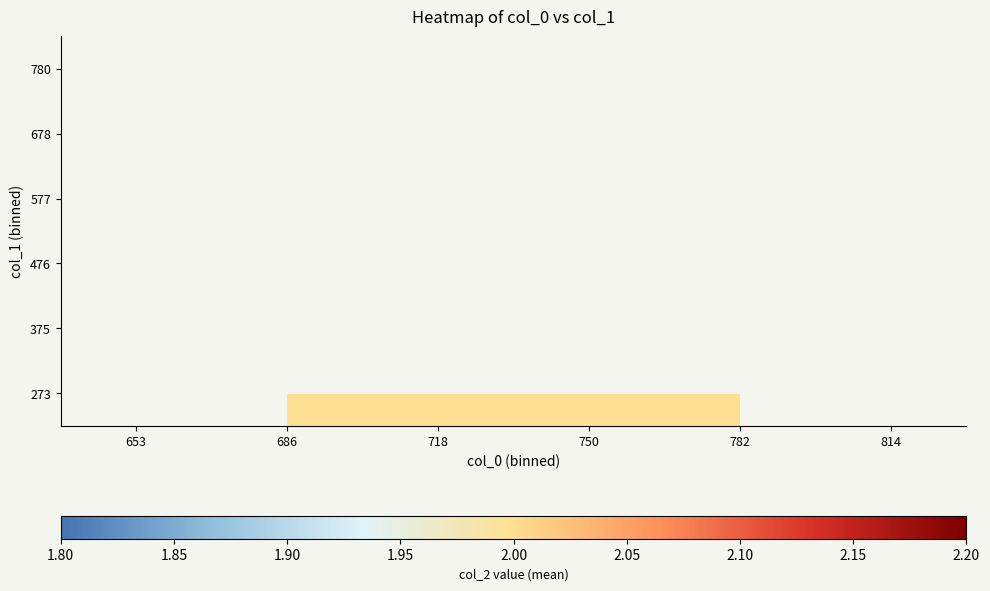

How many distinct data groups are displayed?

6